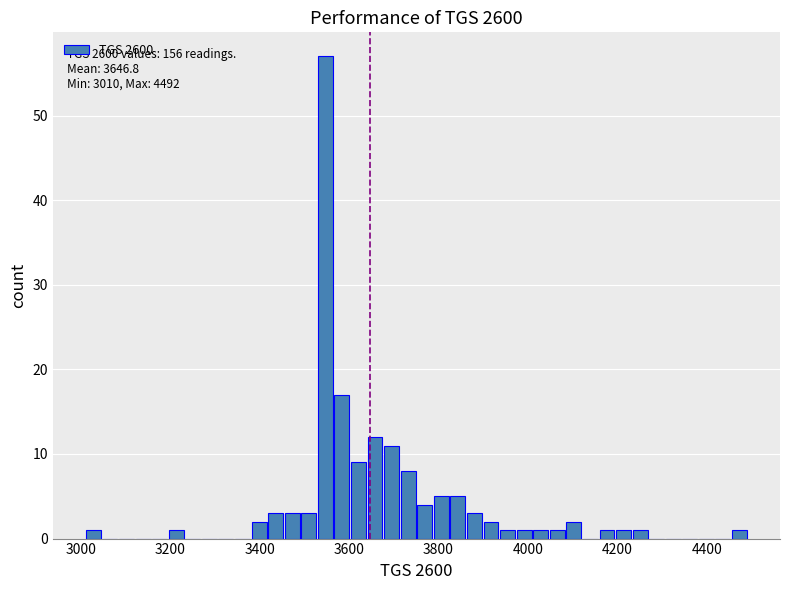

Read against the x-axis, roughly where is the centre of the tallest bar?

3540